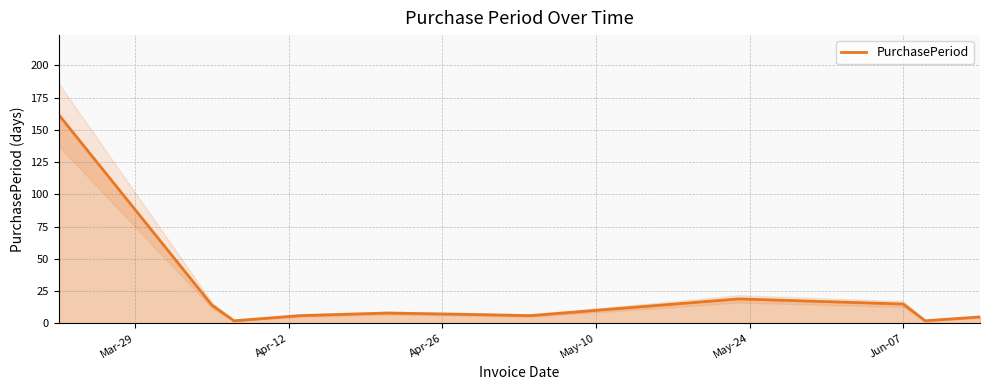

Does the chart have visible grid lines?

Yes